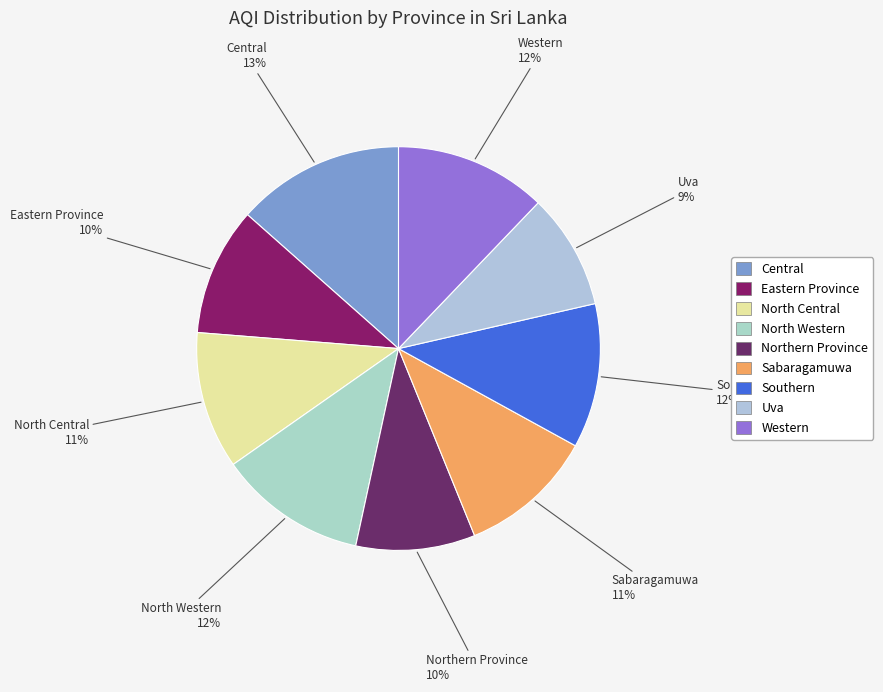

What is the largest slice in the pie chart?

Central